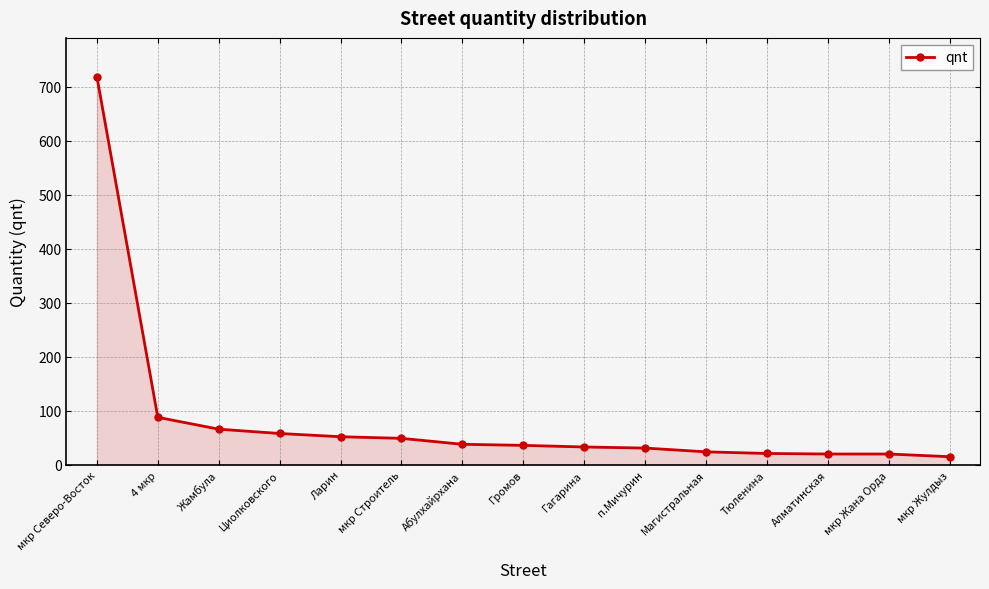

At which label does the data first exceed 36?

мкр Северо-Восток